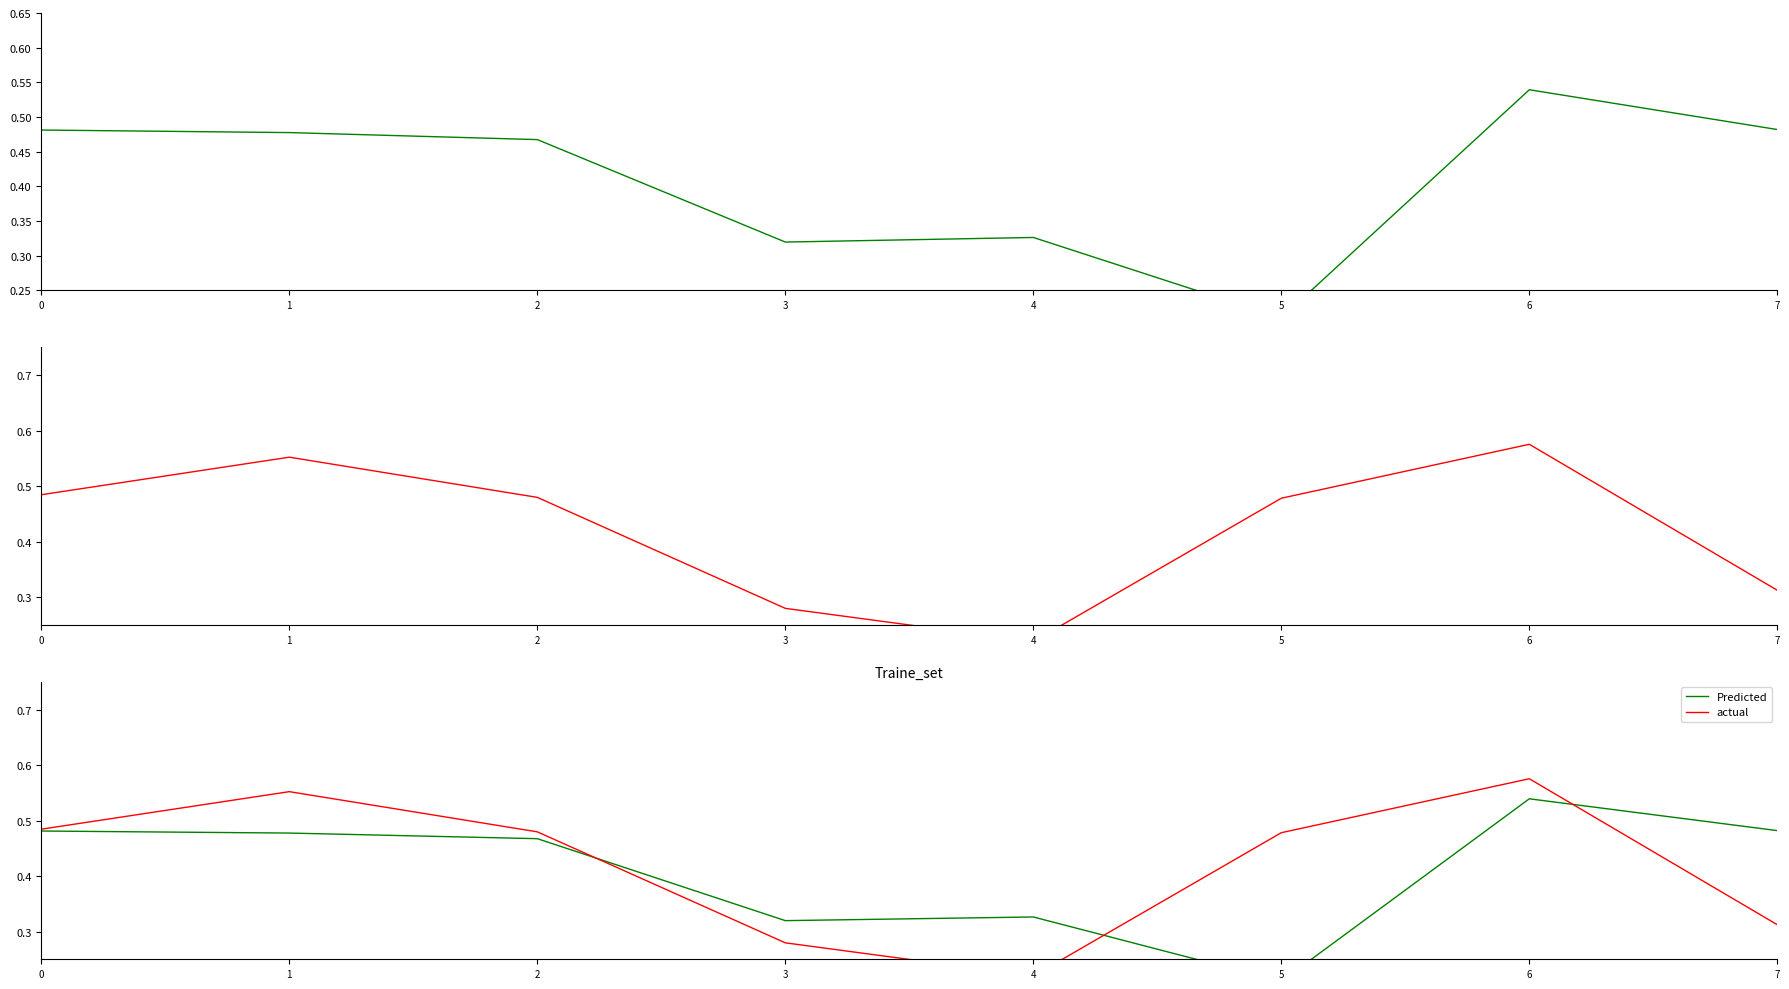

How many categories are shown in the chart?

8